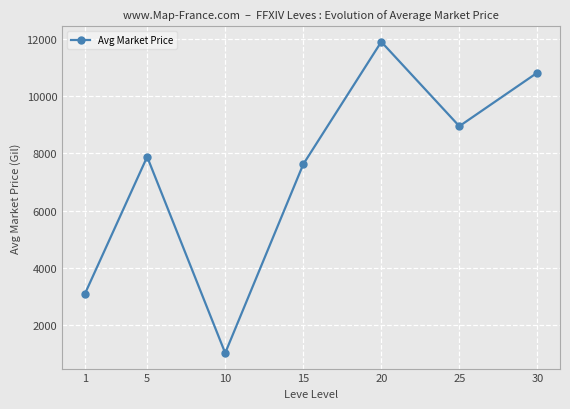

What is the smallest value displayed?

1027.2